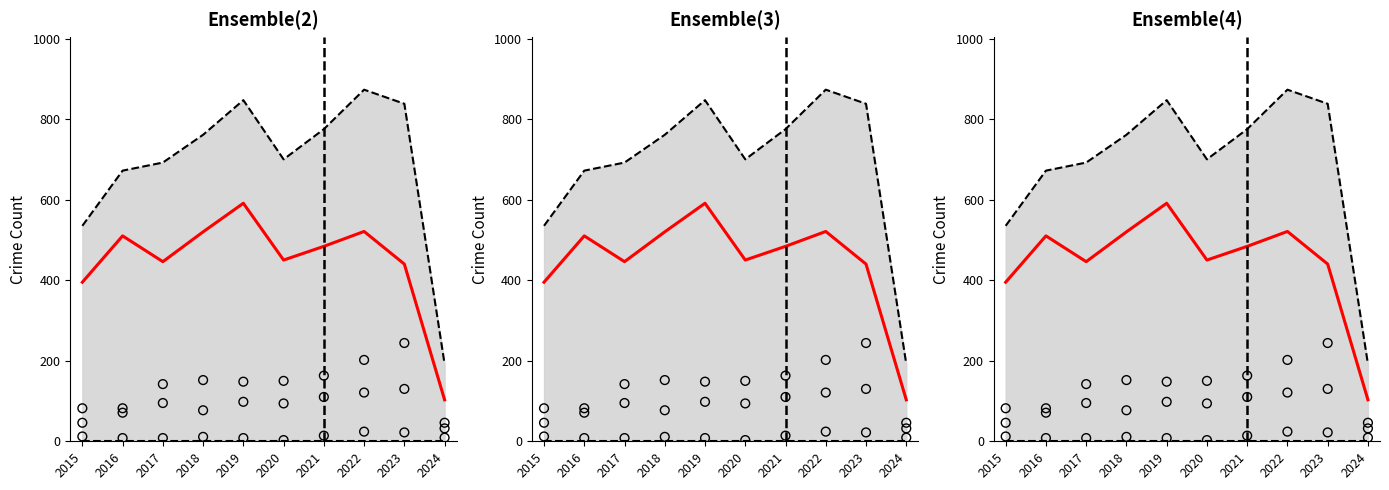

Which series has the widest spread of Y values?

Total (upper bound)